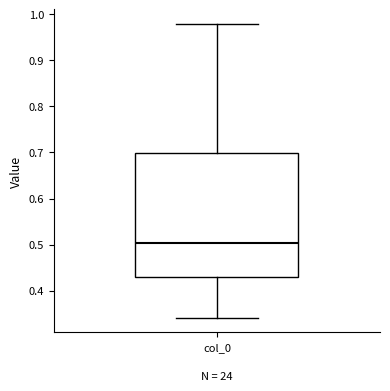

Transcribe this box plot: give where the median line is, the range the box spans, and where the two whiskers end, as read against the y-axis. The values are not printed on the chart, so give them approximately, as read against the axis.

median 0.50, box 0.43 to 0.70, whiskers 0.34 to 0.98